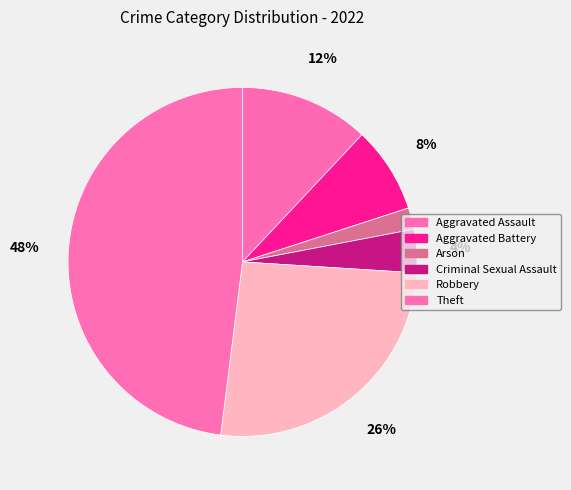

To the nearest percent, what is the difference between the largest and smallest slice percentages?

46%